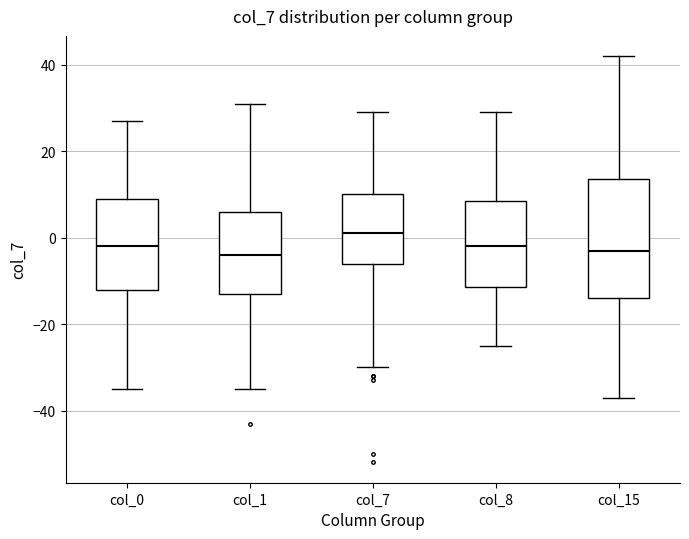

Which box is the tallest, from its lower edge to its upper edge?

col_15